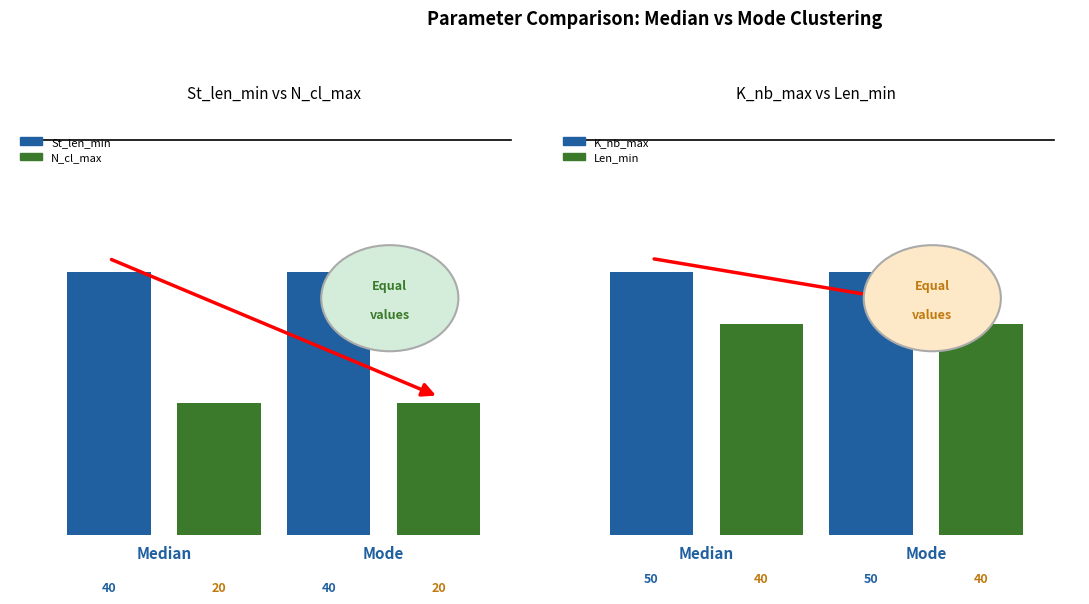

The value of Len_min at Median is 40. True or false?

True